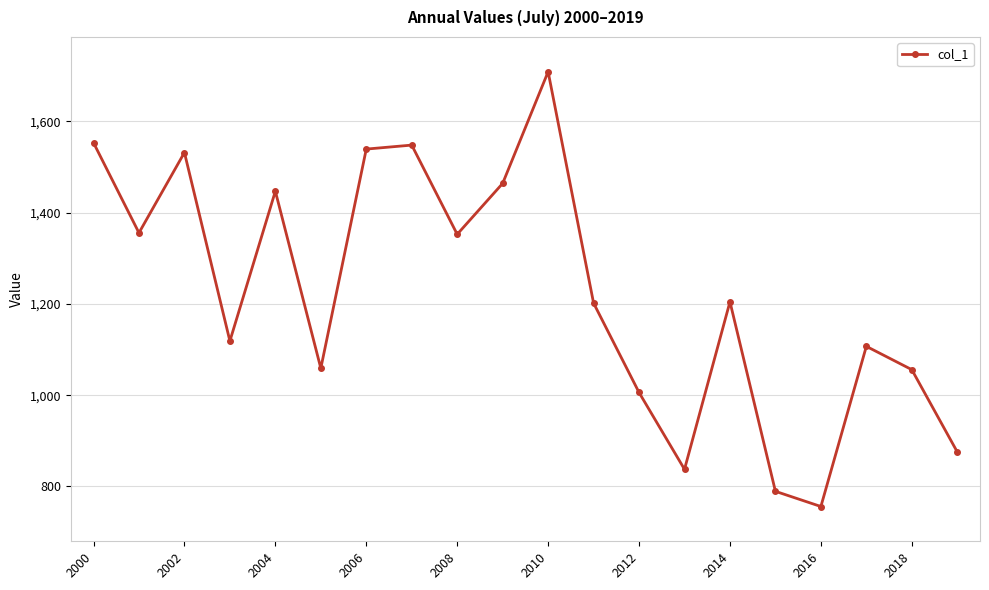

What is the sum of all values?

24511.7